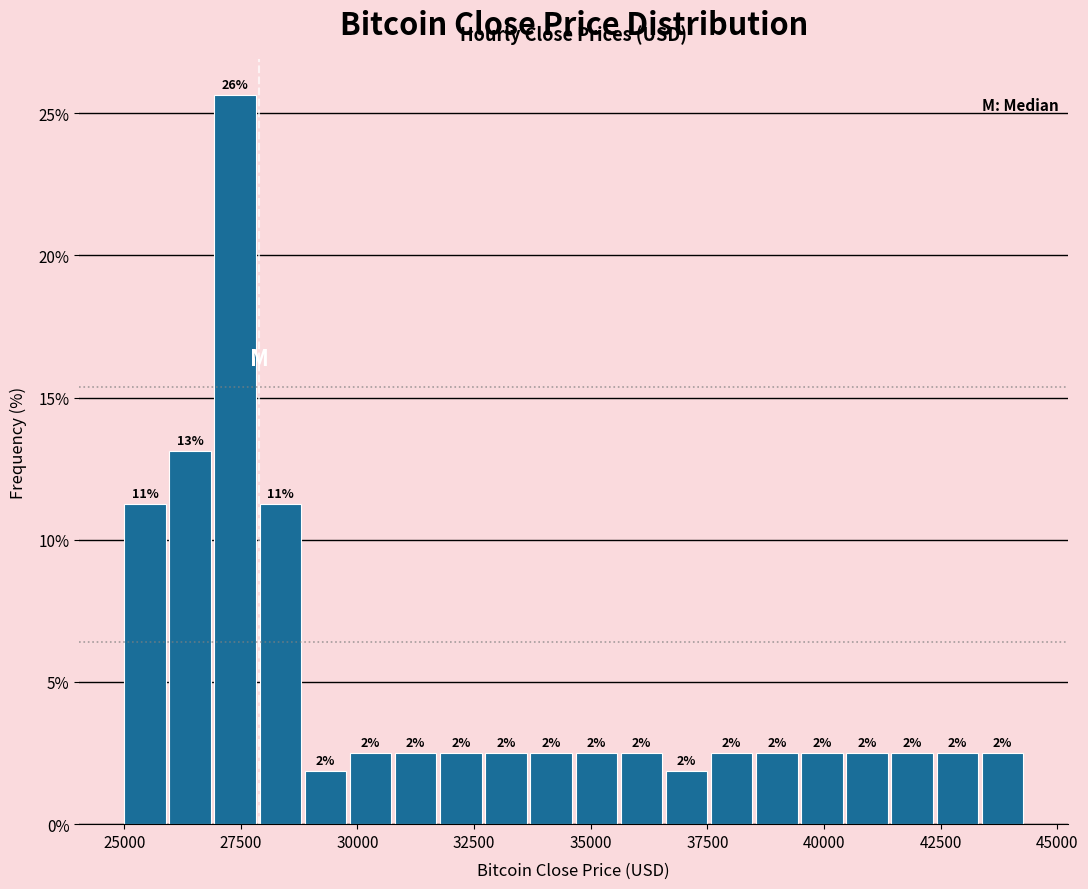

Read against the x-axis, roughly where is the centre of the tallest bar?

27500